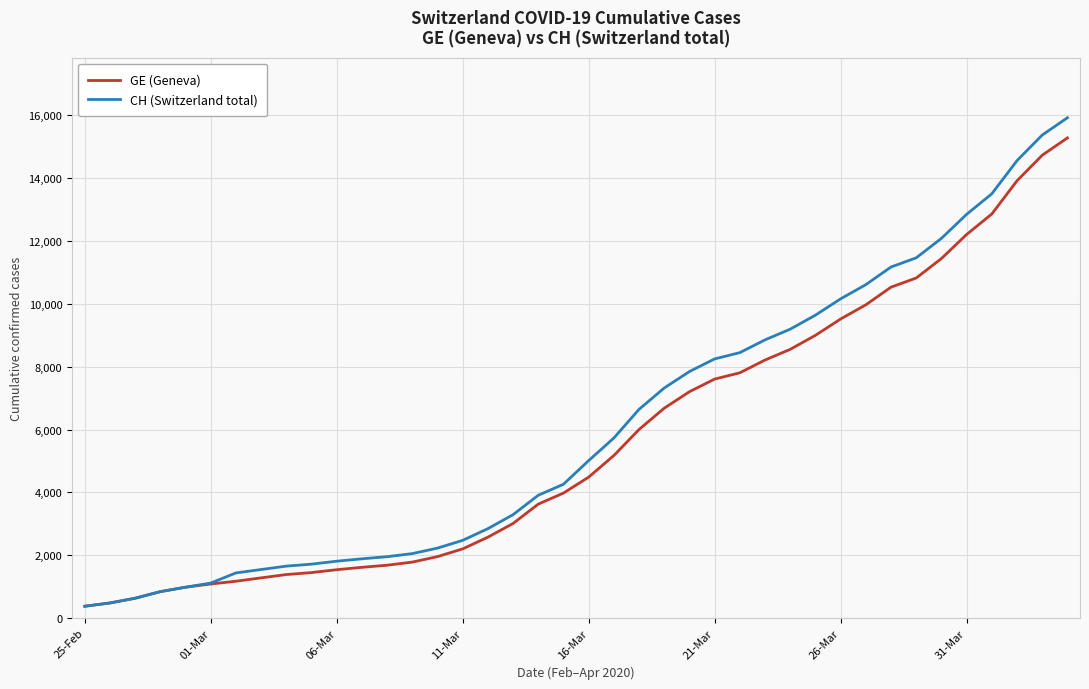

Rank the series by their maximum value, from highest to lowest.

CH (Switzerland total), GE (Geneva)